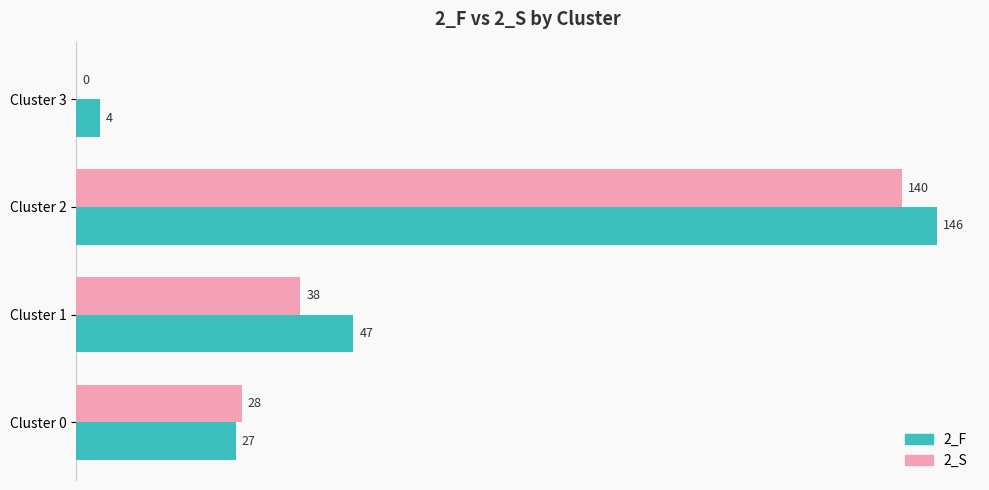

Which series changed the most between Cluster 0 and Cluster 1?

2_F